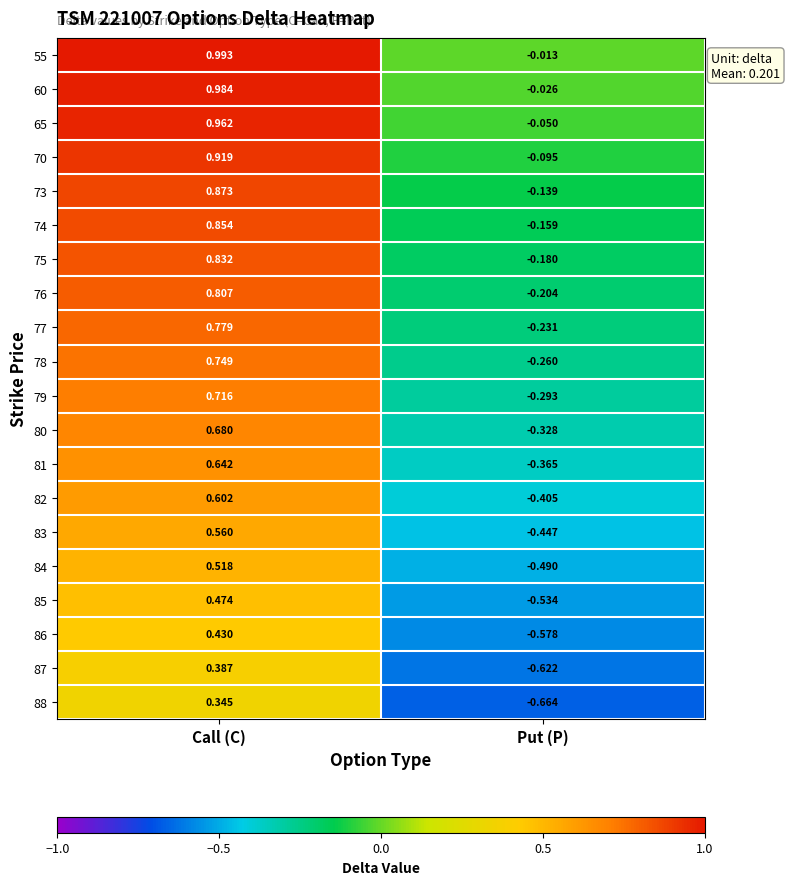

Where is 84 nearest to the value 0?

Put (P)